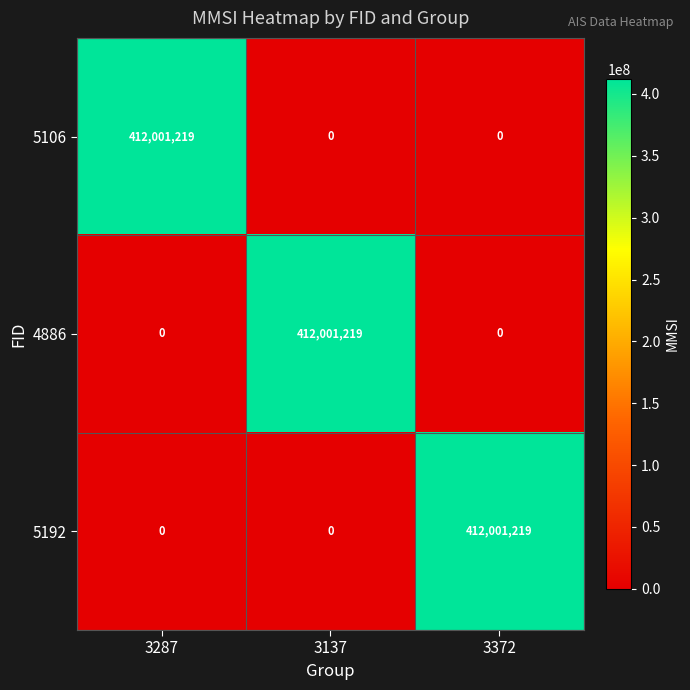

Reading right to left, transcribe all the data shown in this chart.

5106: 0	0	412001219
4886: 0	412001219	0
5192: 412001219	0	0